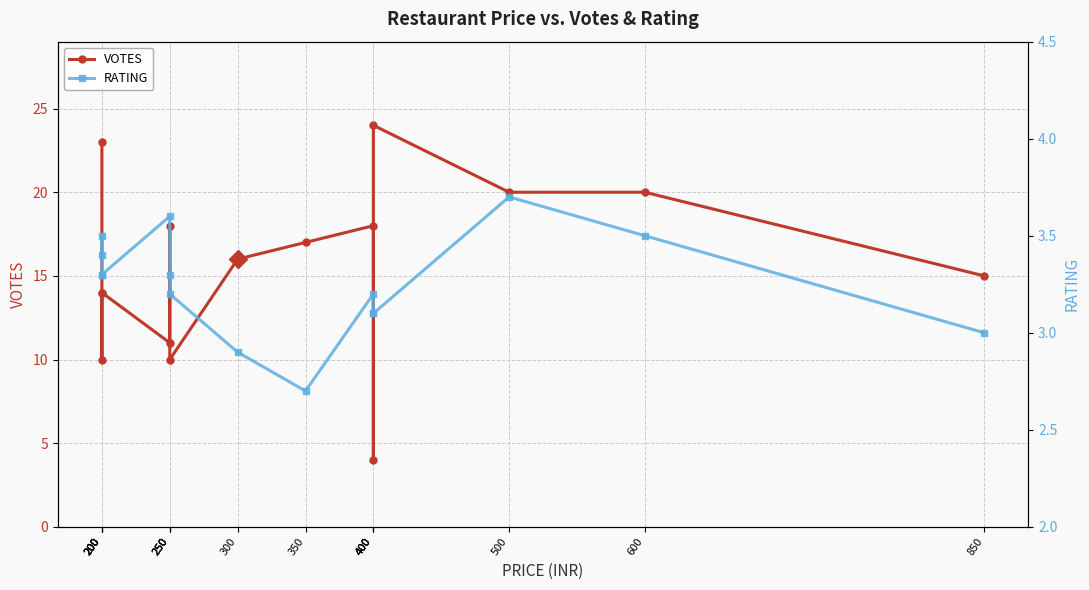

Which series changed the most between 200 and 600?

VOTES